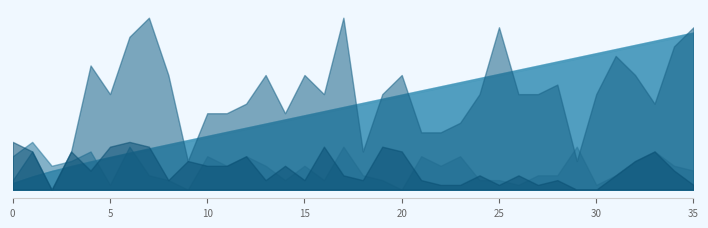

True or false: col_24 has a value of 8 at 1.

True